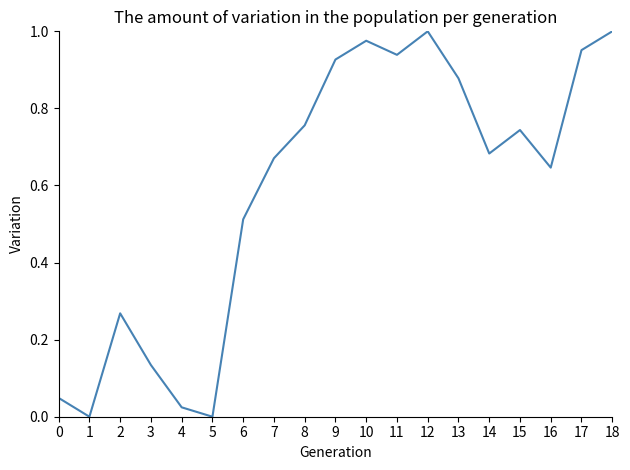

The chart shows a value of -0.7 at 1. True or false?

False